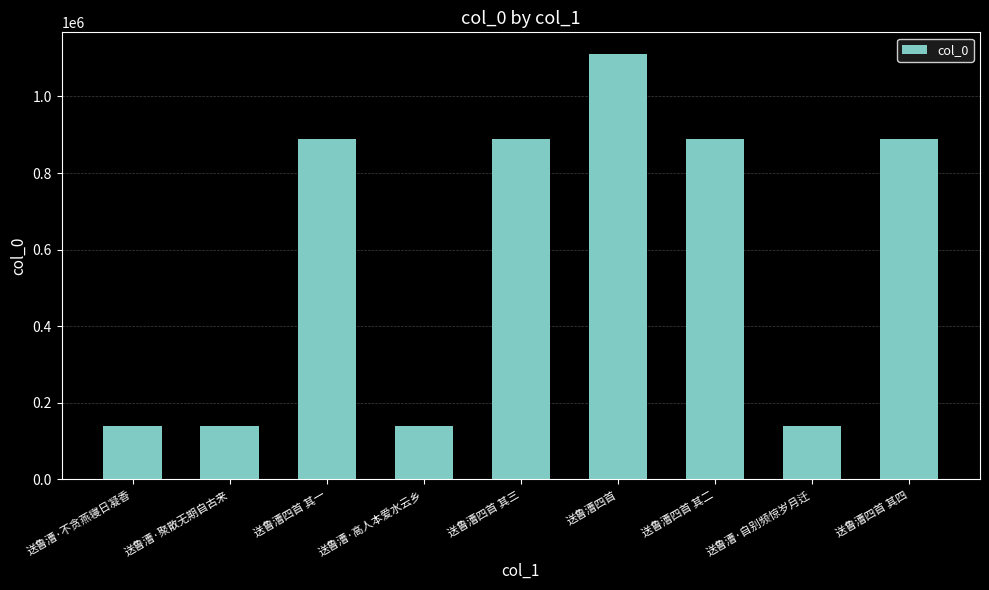

What is the change in value from 送鲁漕·高人本爱水云乡 to 送鲁漕四首 其二?

+750264